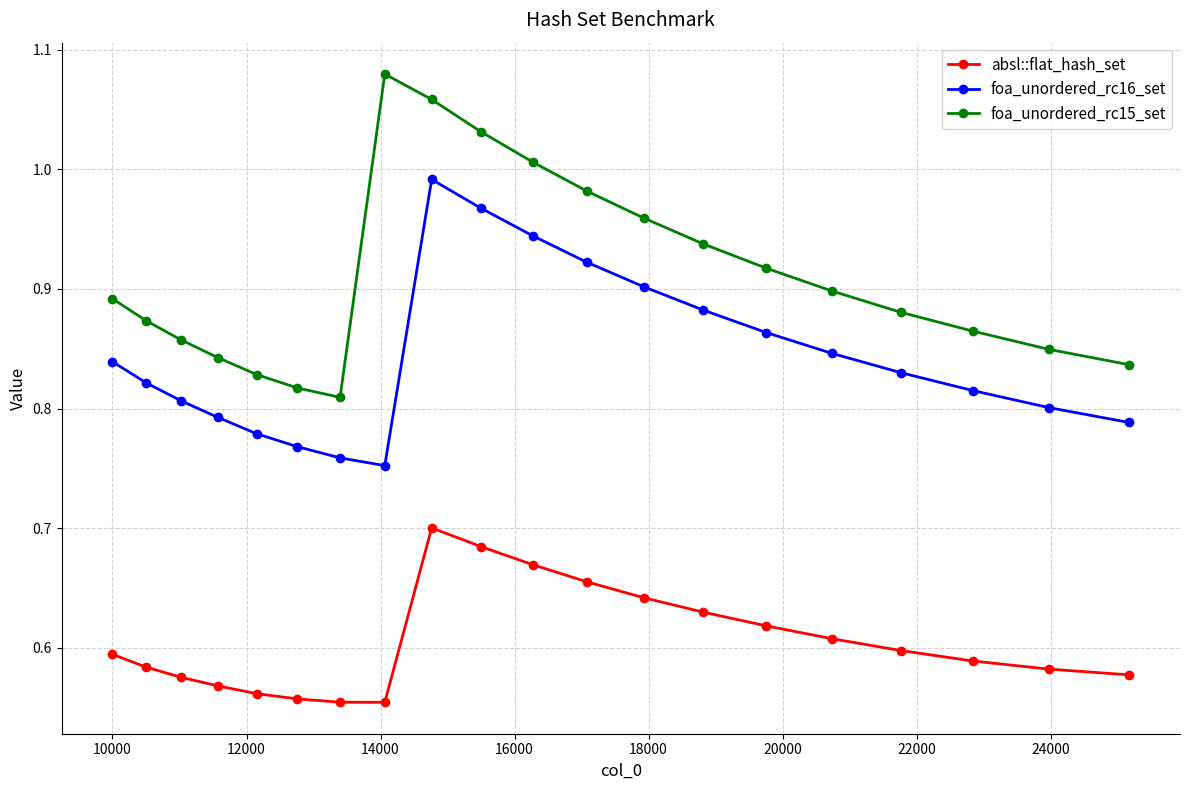

How many distinct data groups are displayed?

3